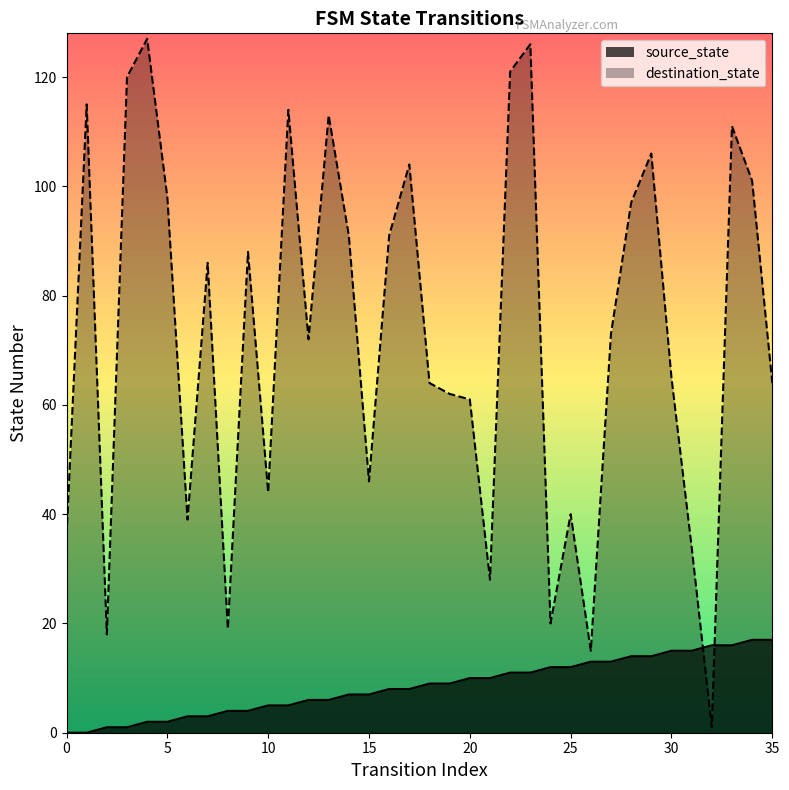

What is the difference between the second highest and minimum values in the destination_state series?

125